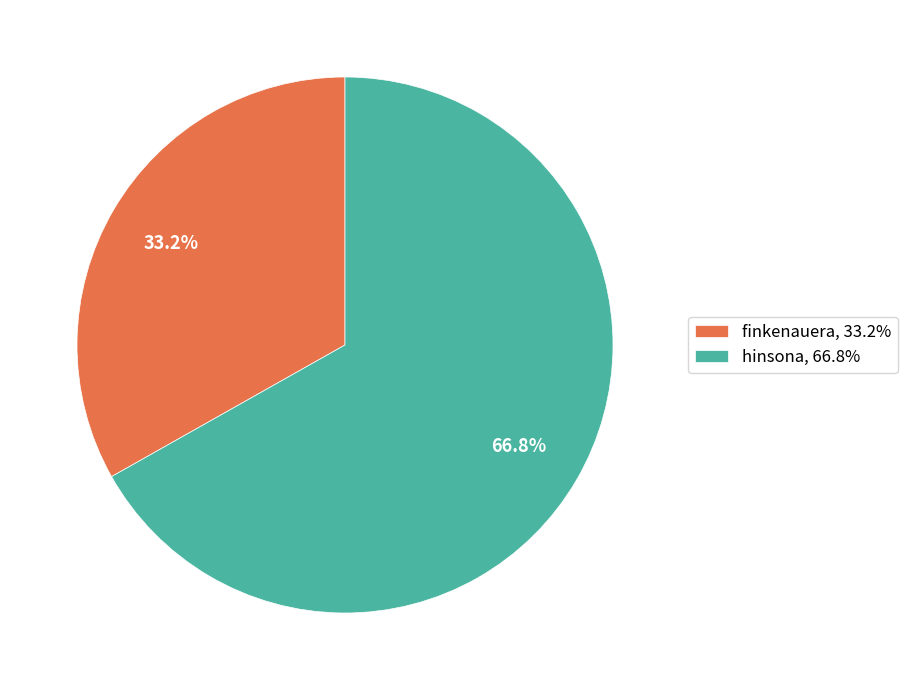

Is the sum of hinsona and finkenauera greater than half?

Yes